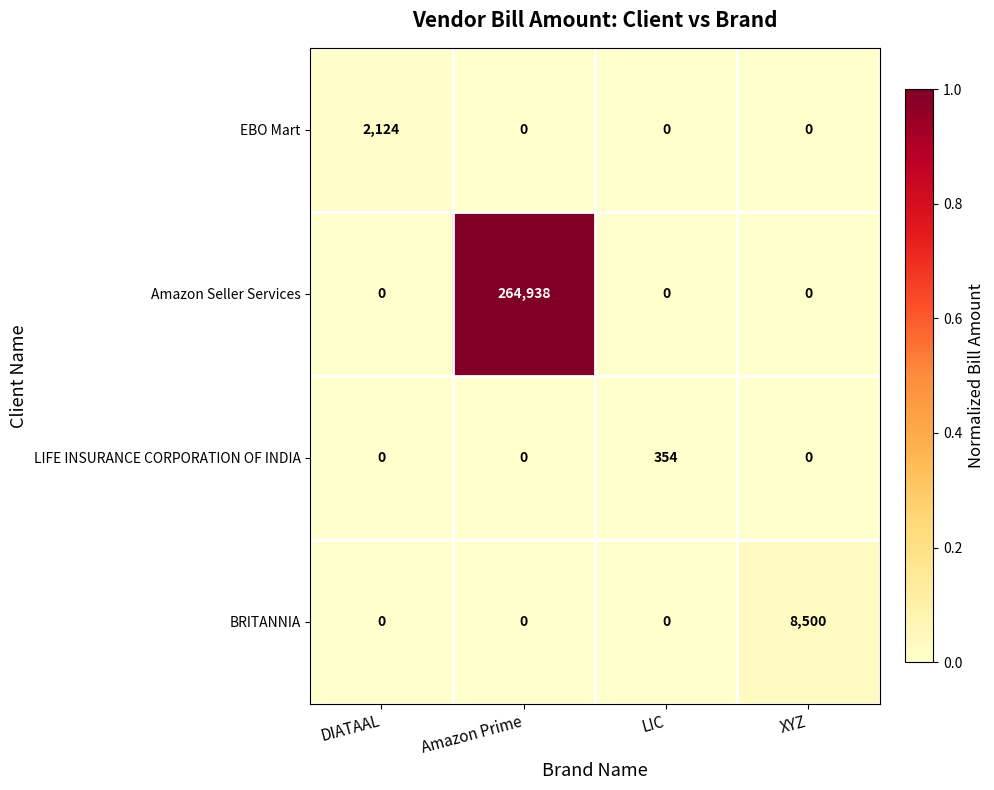

Rank the series by their maximum value, from lowest to highest.

LIFE INSURANCE CORPORATION OF INDIA, EBO Mart, BRITANNIA, Amazon Seller Services